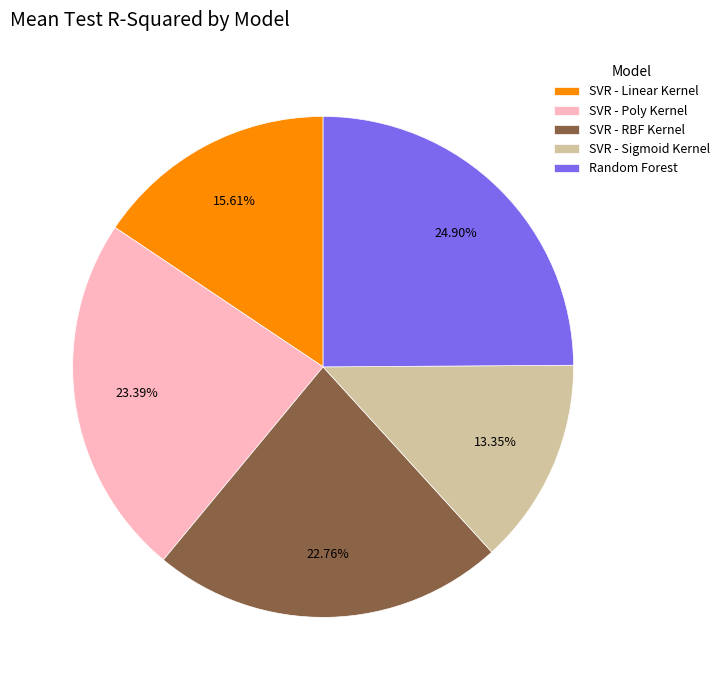

Which has a higher value, Random Forest or SVR - Linear Kernel?

Random Forest